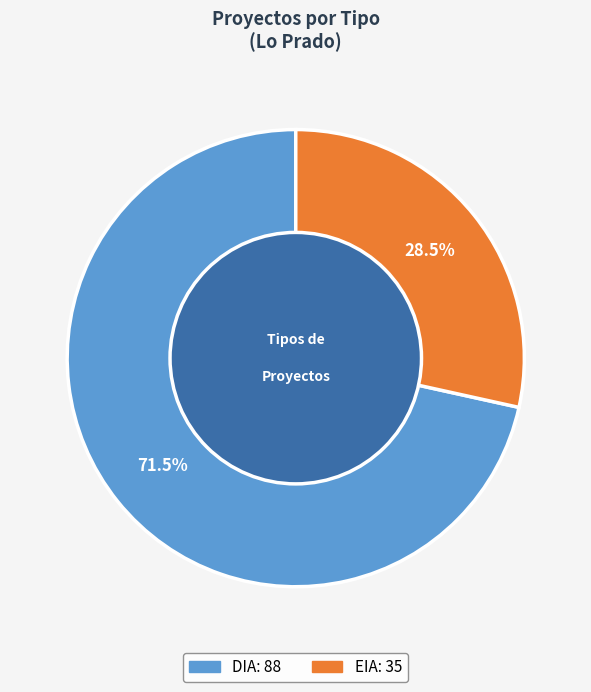

Combined, do EIA and DIA account for over 50%?

Yes